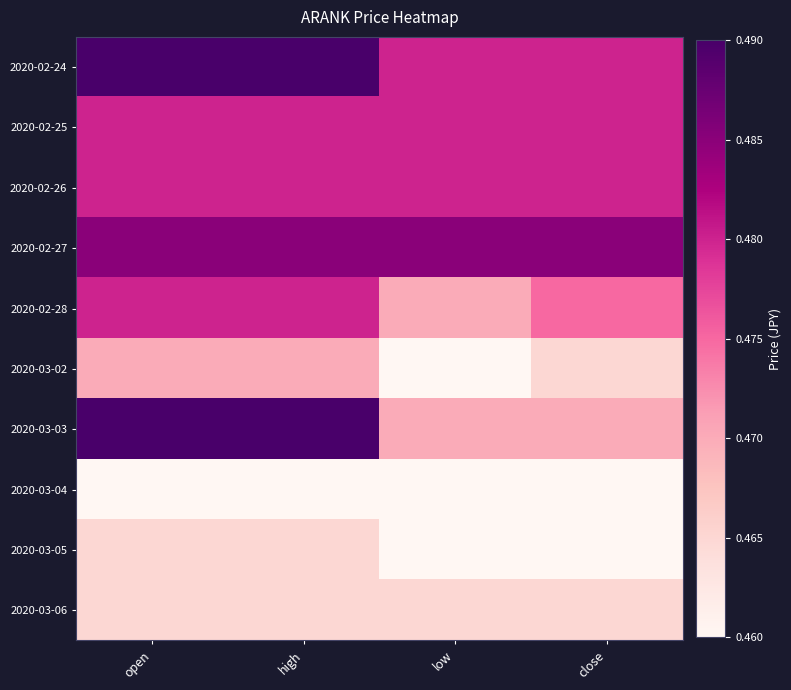

Which series has the largest total across all categories?

2020-02-24